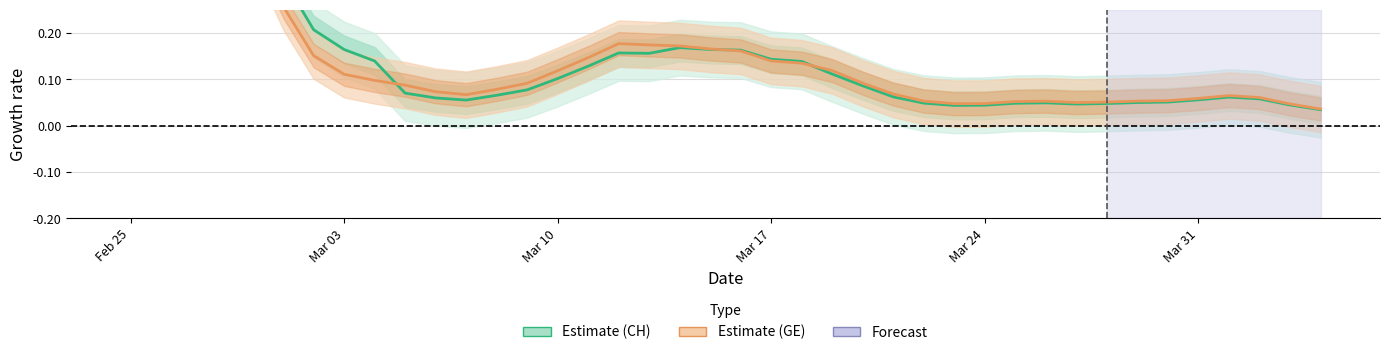

What is the maximum value for Estimate (CH)?

0.7